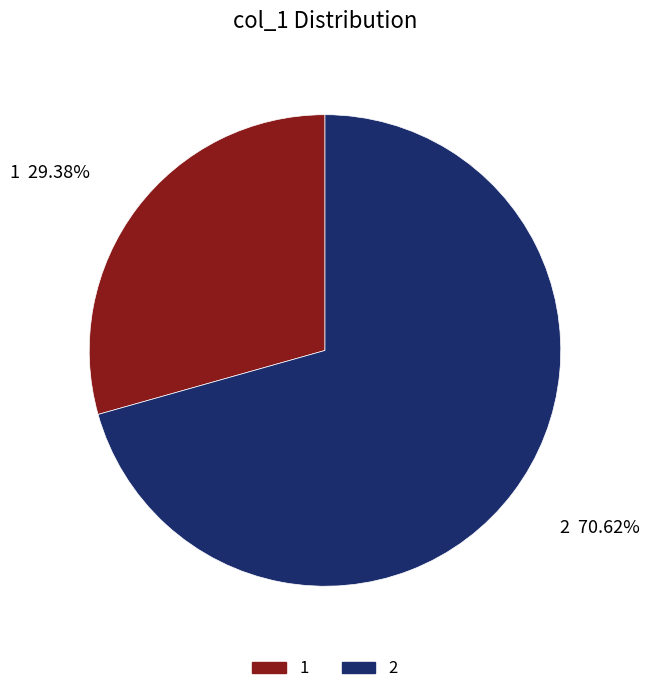

Count the number of slices in the pie.

2